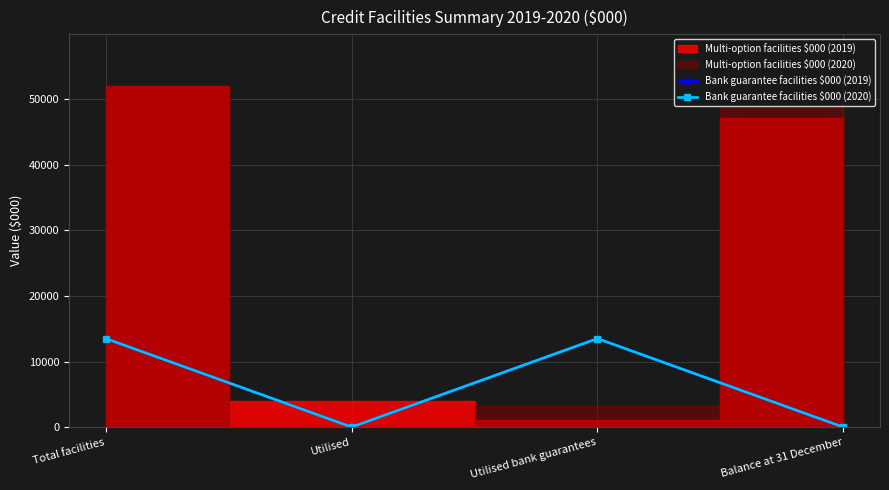

How many positive values does the Bank guarantee facilities $000 (2019) series have?

2